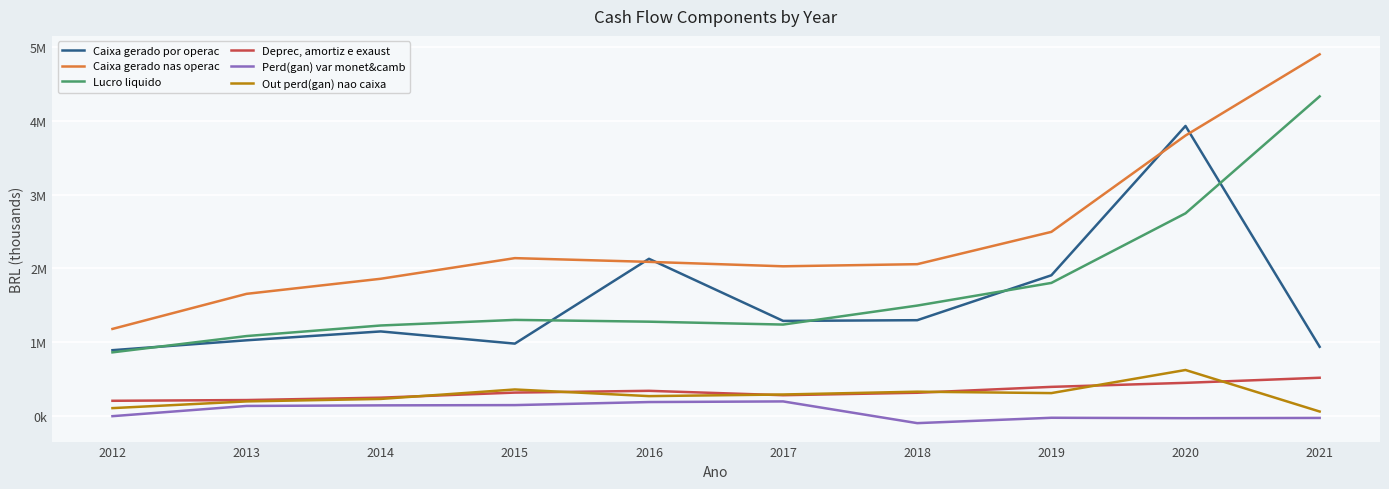

What is the value of the Out perd(gan) nao caixa point at the 3rd from the left?

233409